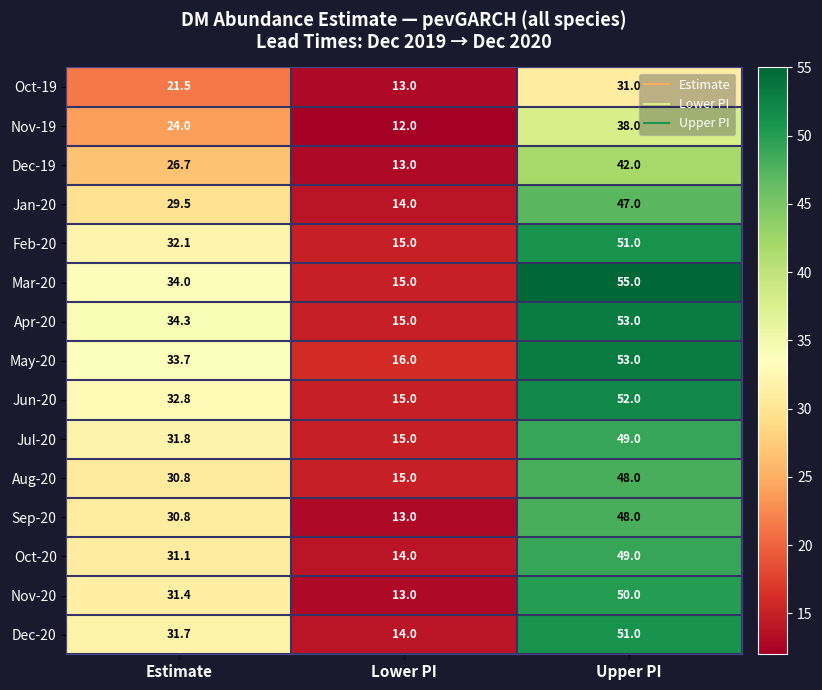

How many distinct data groups are displayed?

15